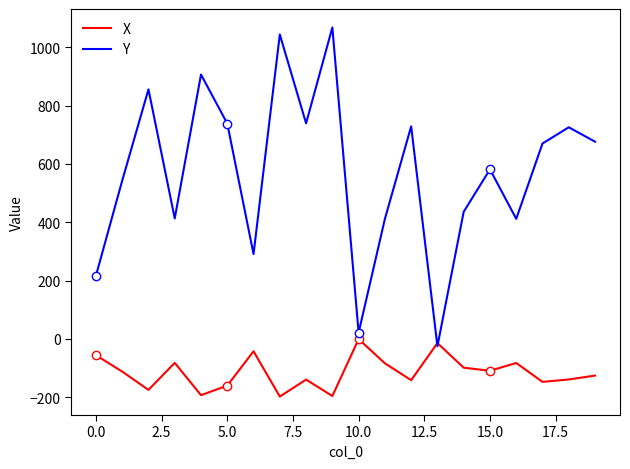

What is the difference between the maximum and minimum values in the Y series?

1092.8